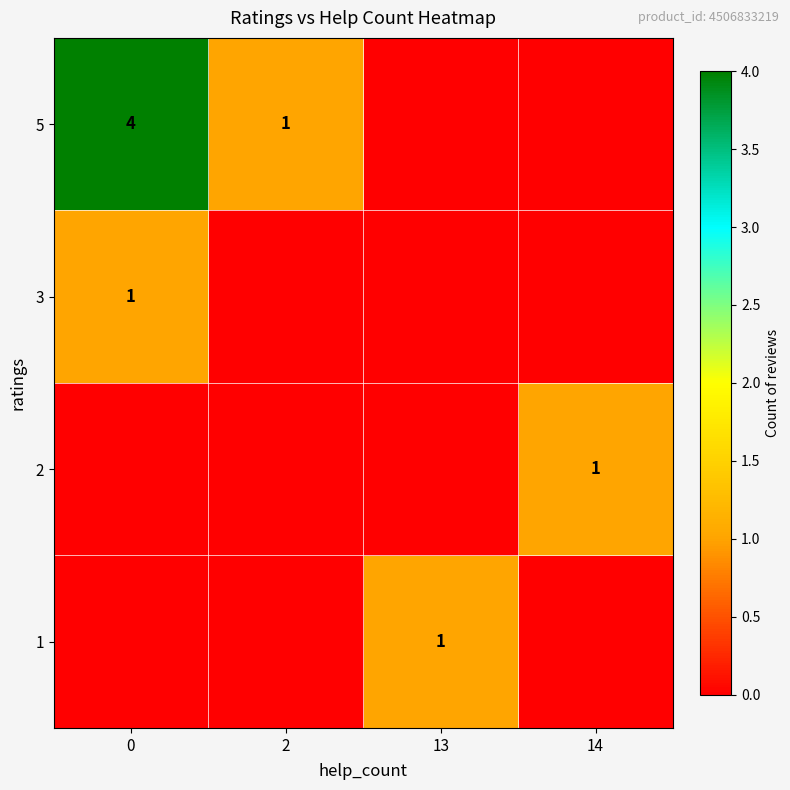

True or false: 3 has a value of 2 at 0.

False